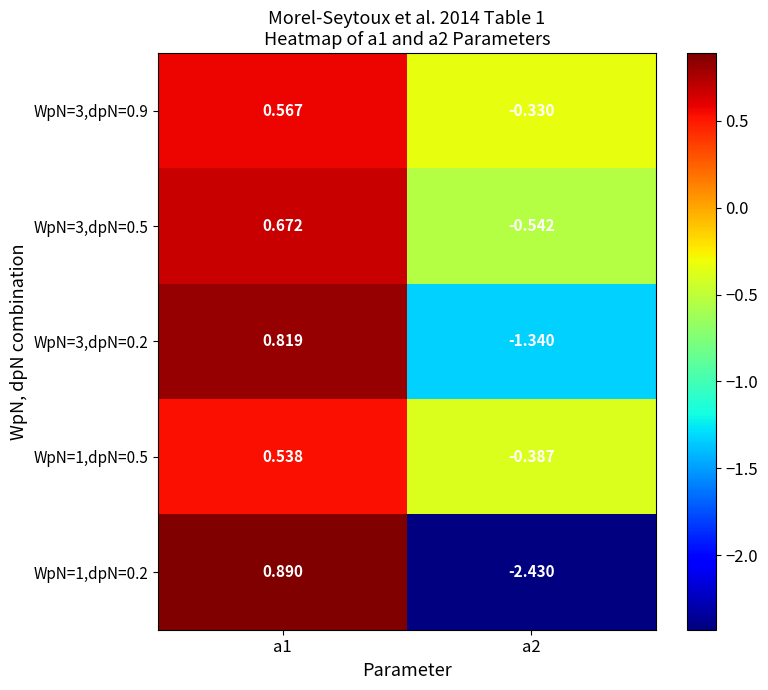

Is the value of WpN=1,dpN=0.2 at a1 greater than the value of WpN=3,dpN=0.9 at a1?

Yes